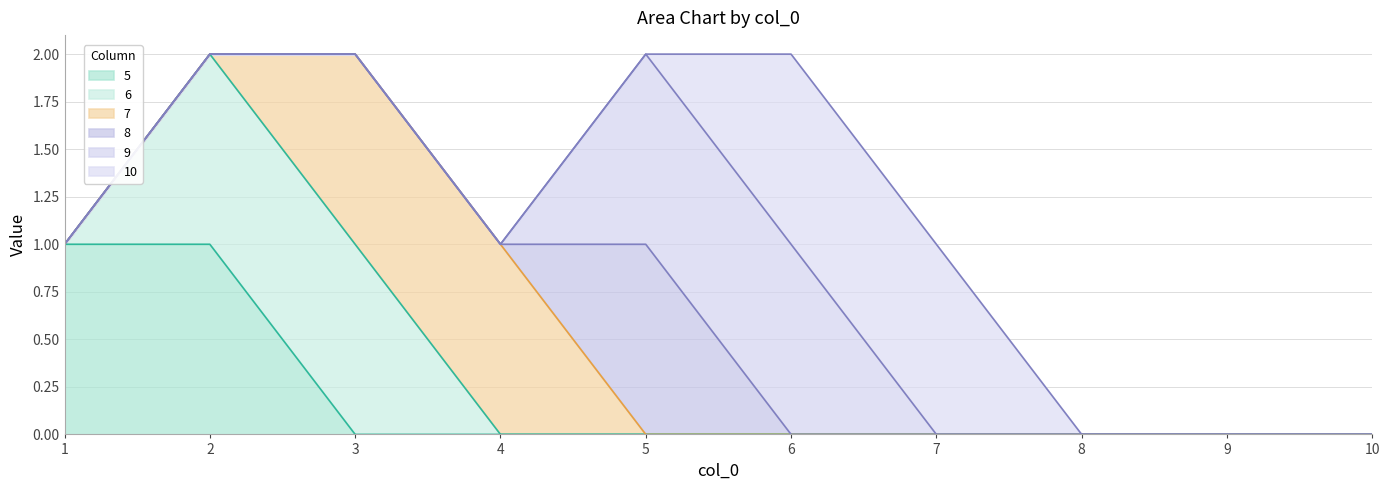

After their last crossing, which series has the higher values: 7 or 5?

7